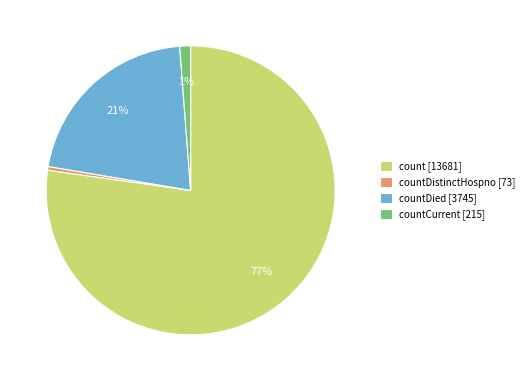

Between count [13681] and countDistinctHospno [73], which is larger?

count [13681]